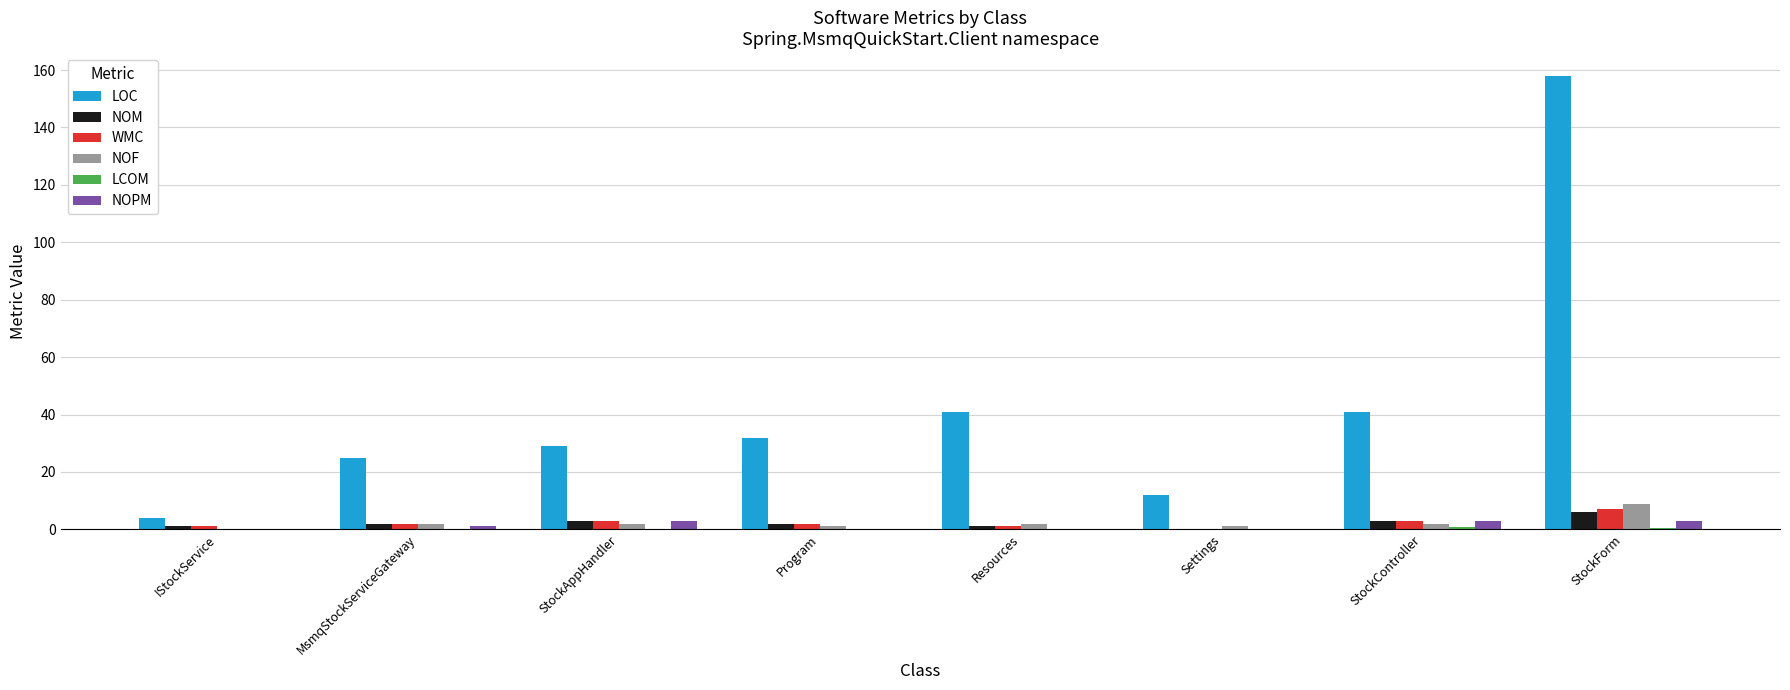

Which series has the largest total across all categories?

LOC